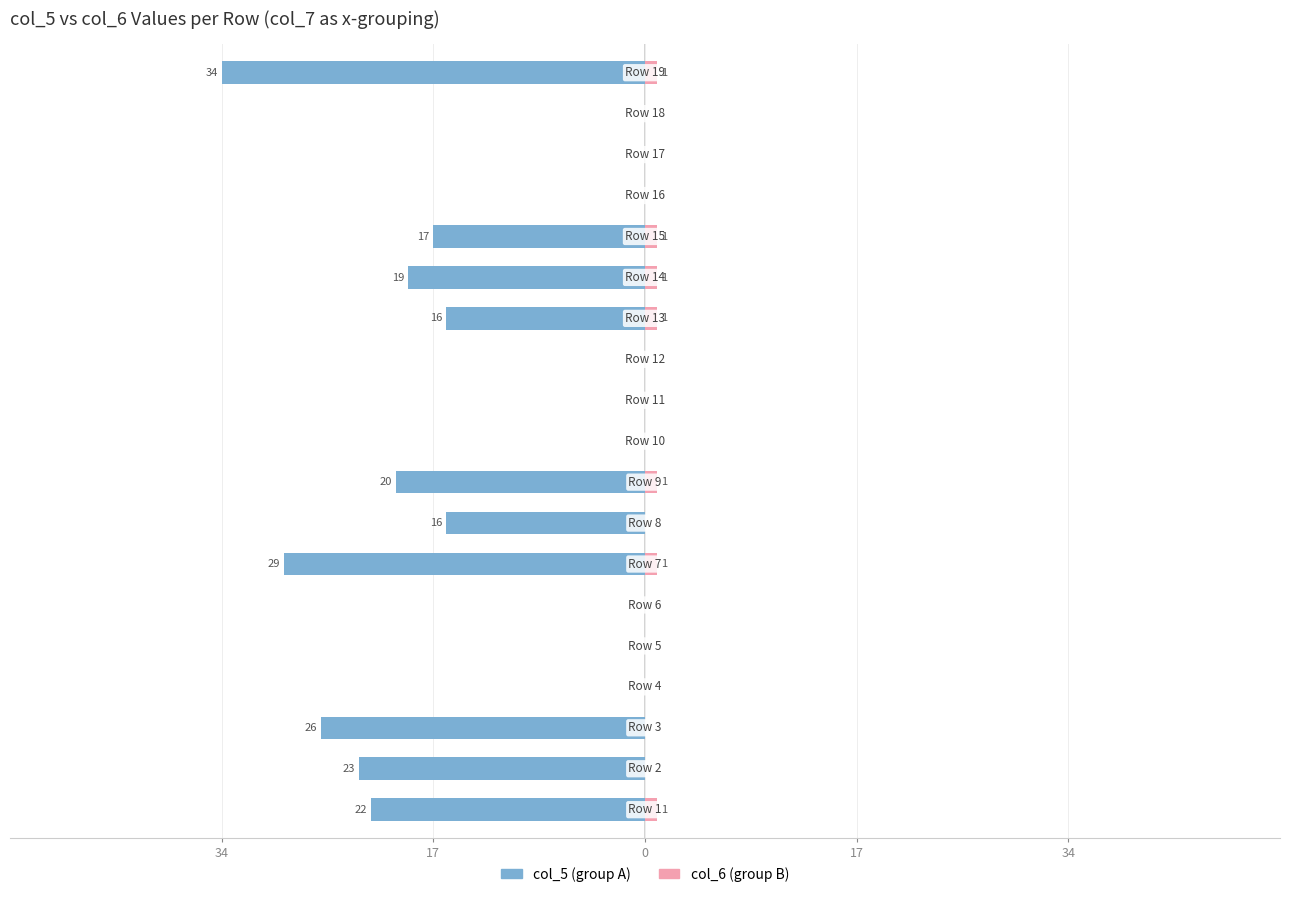

How many groups of bars are there?

19